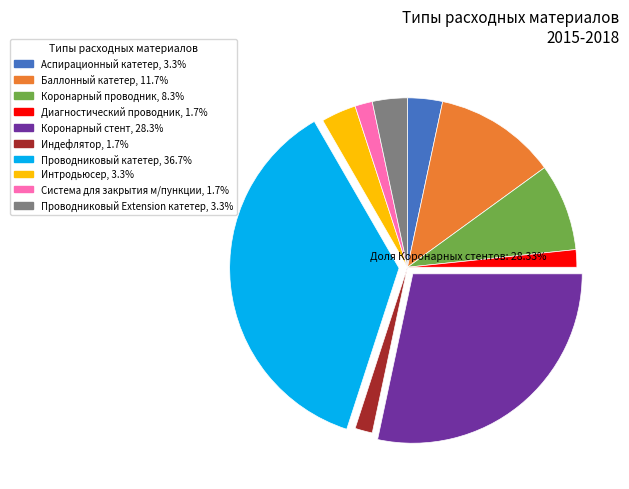

Do Аспирационный катетер, 3.3% and Коронарный стент, 28.3% together represent more than half of the pie?

No